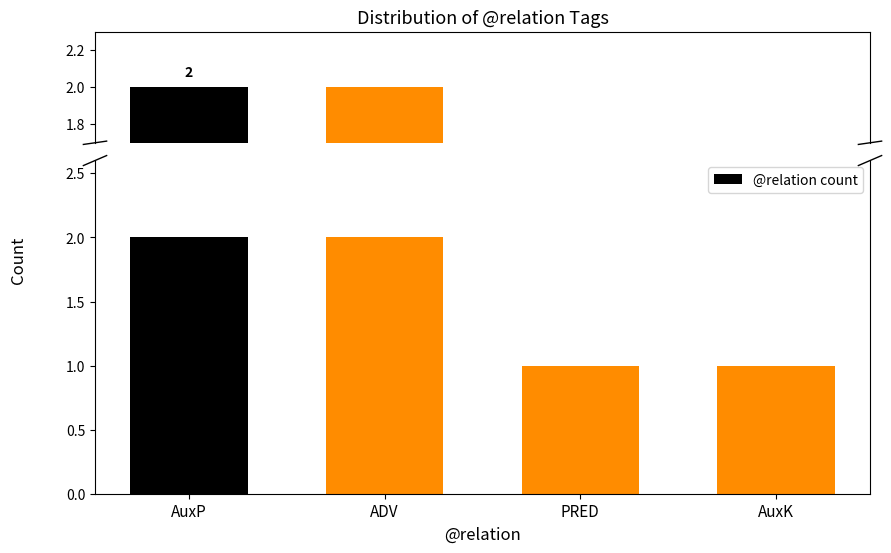

How many categories are shown in the chart?

4